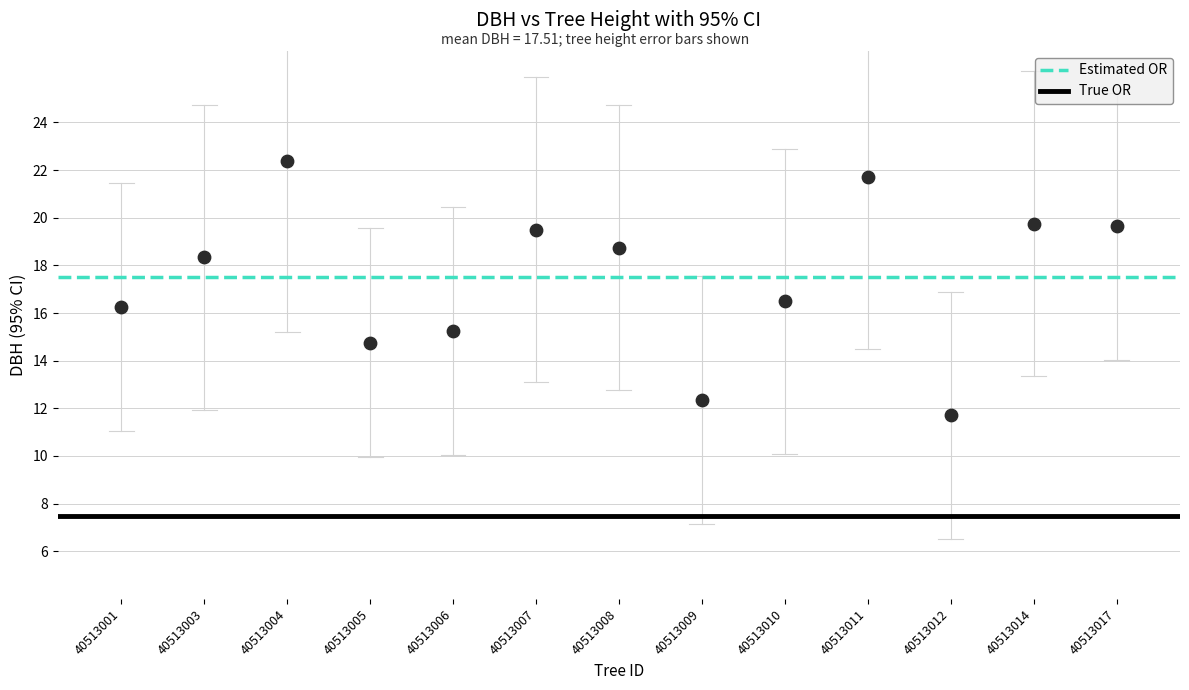

What is the range of Y values (max minus min)?

10.7